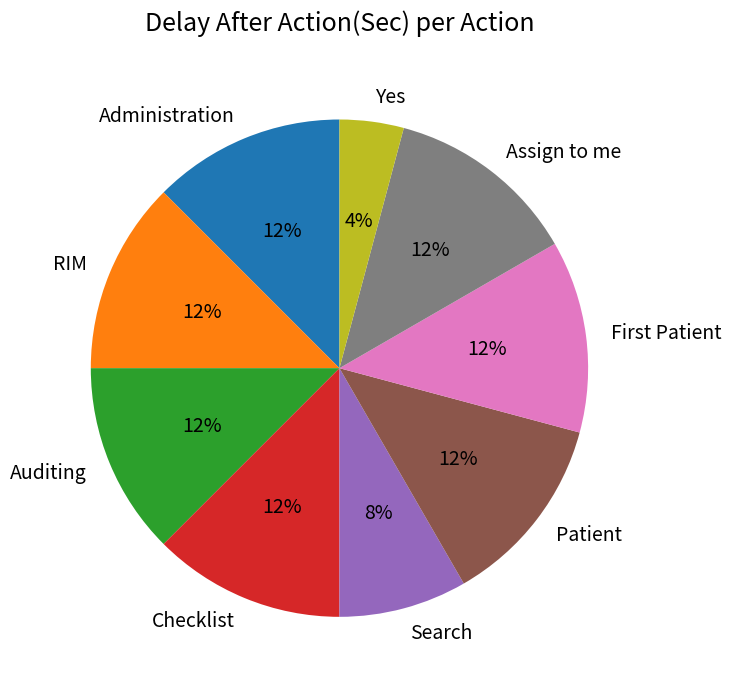

How many slices are in this pie chart?

9